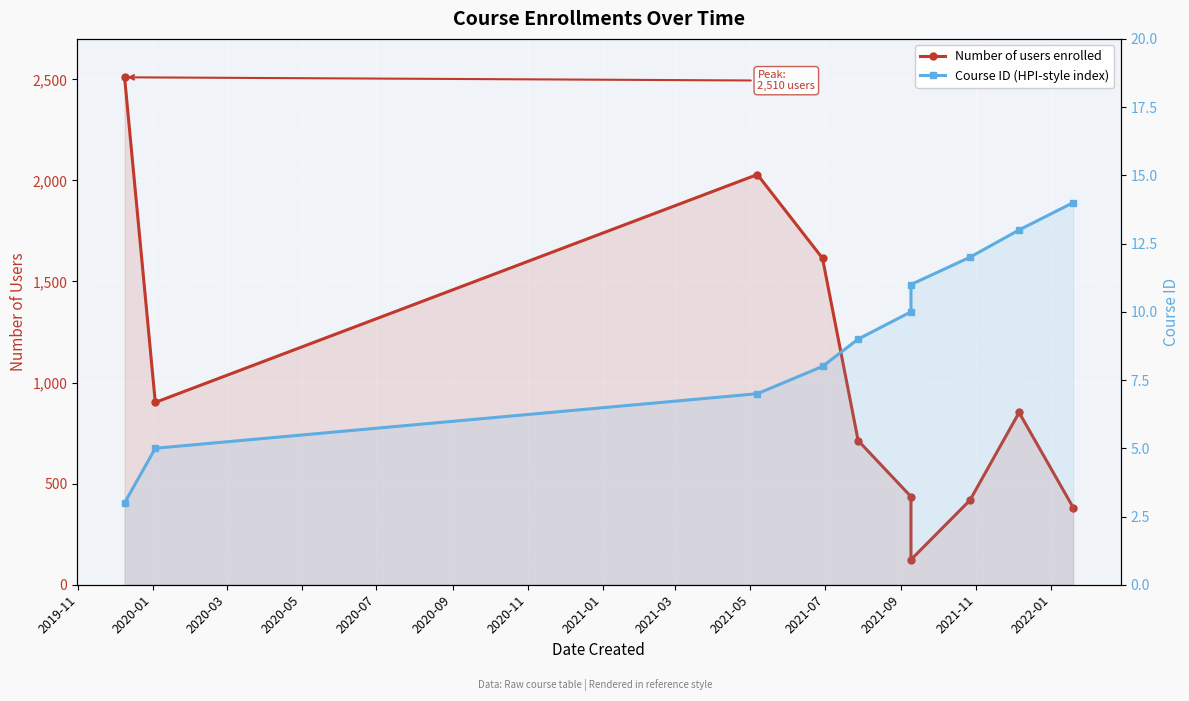

What is the difference between the maximum and second lowest values in the Course ID (HPI-style index) series?

9